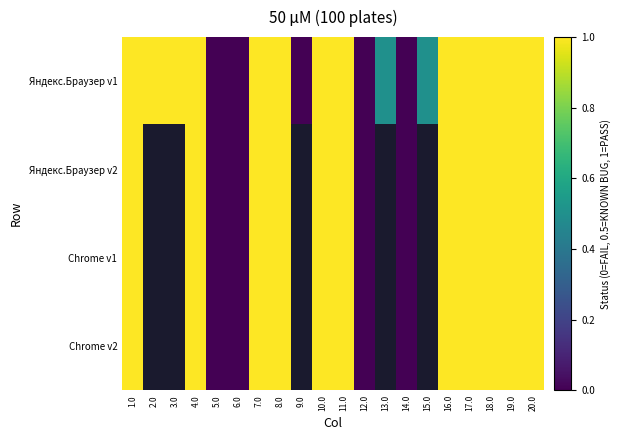

Which has a higher value, 4.0 or 7.0?

4.0